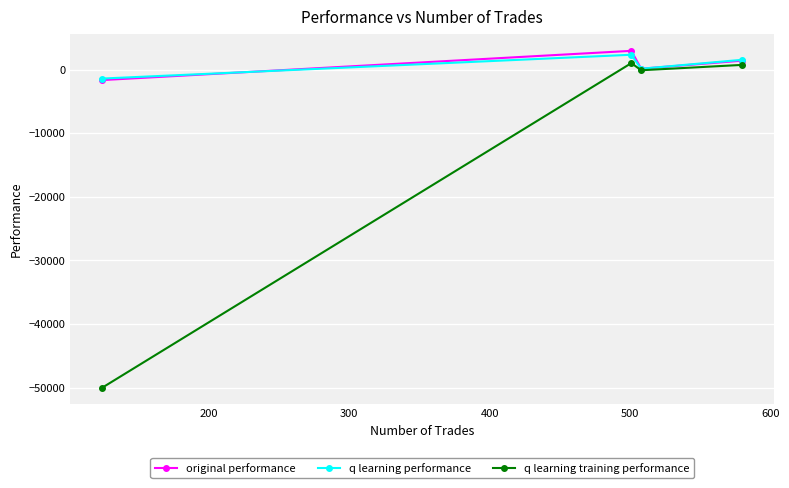

What is the minimum value shown in the chart?

-50000.0